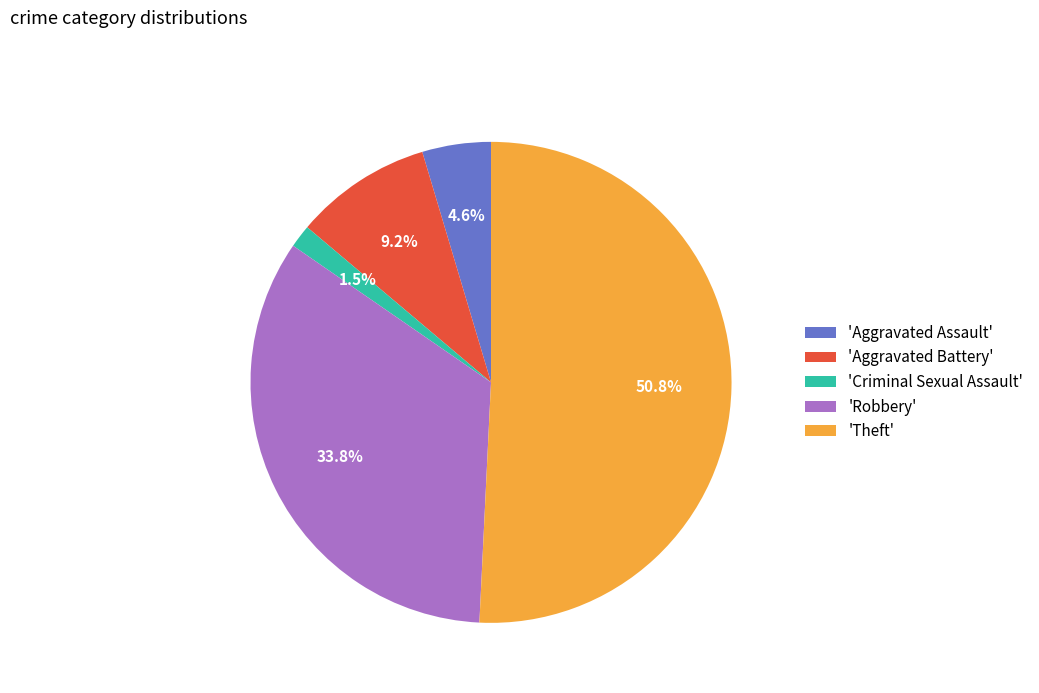

How many slices are in this pie chart?

5